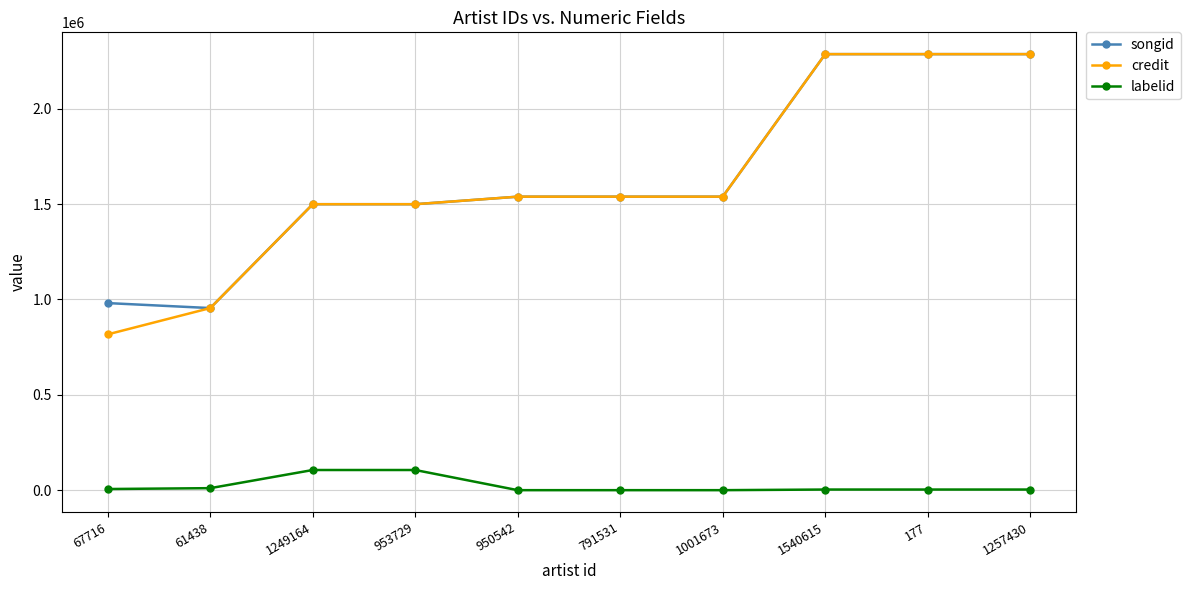

Which series has the widest spread of values?

credit